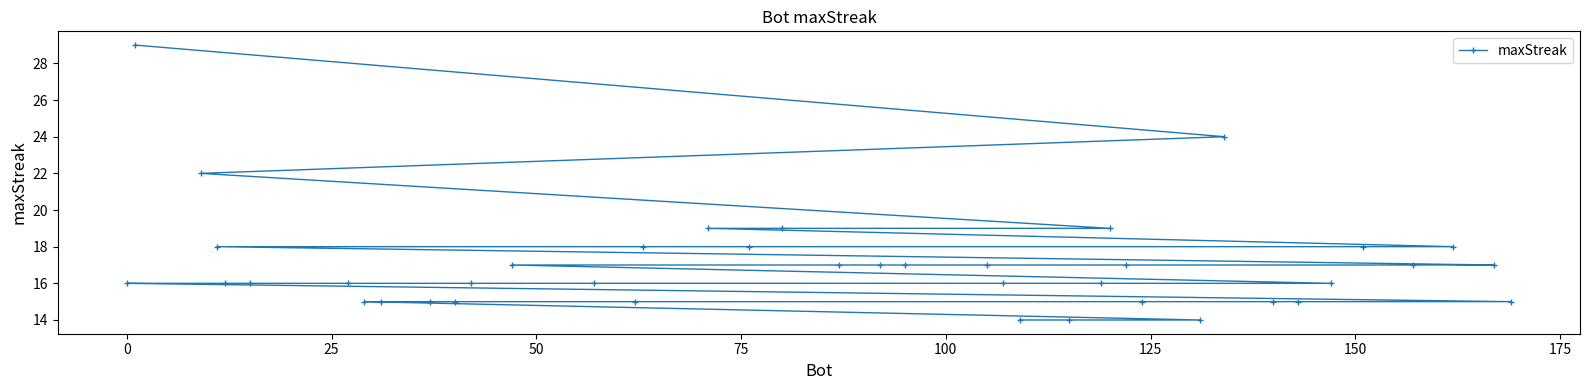

What is the smallest value displayed?

14